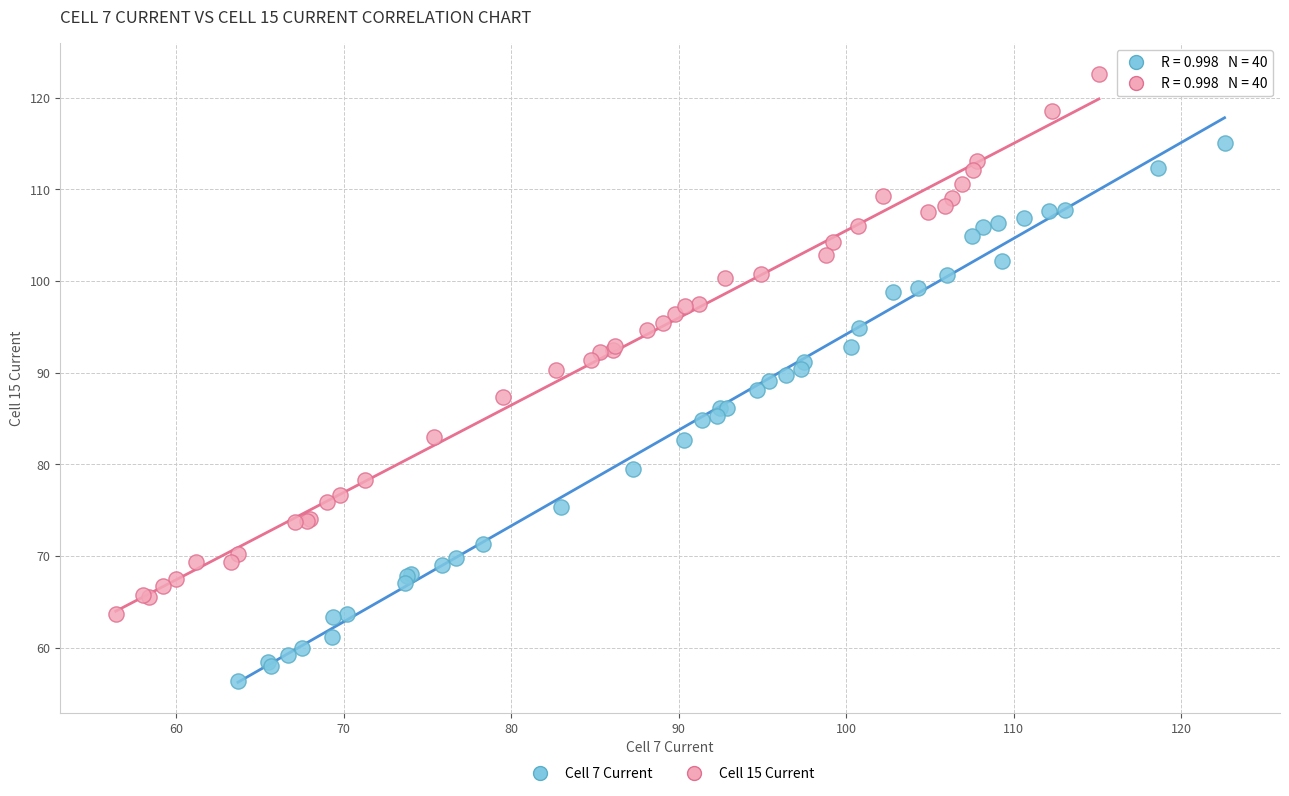

What are all the series names shown in the legend?

Cell 7 Current, Cell 15 Current